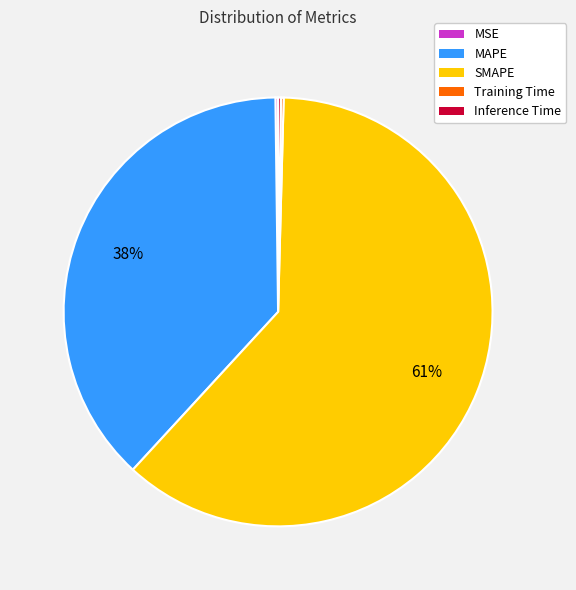

Does any single category account for the majority?

Yes